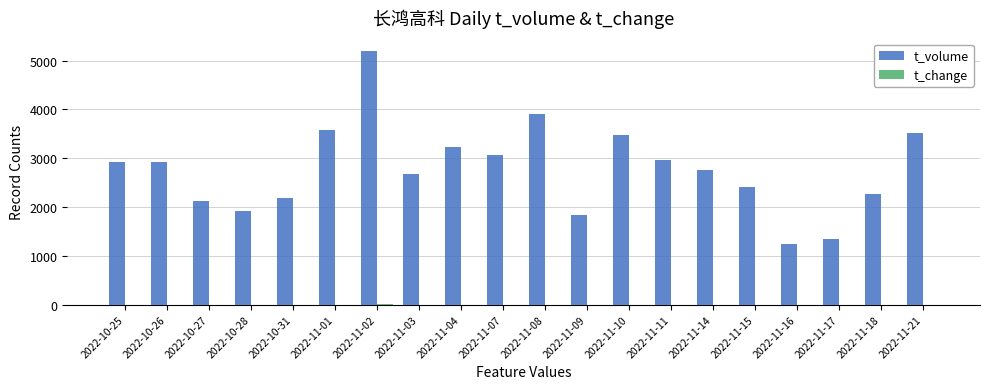

What is the sum of all t_volume values?

55526.0